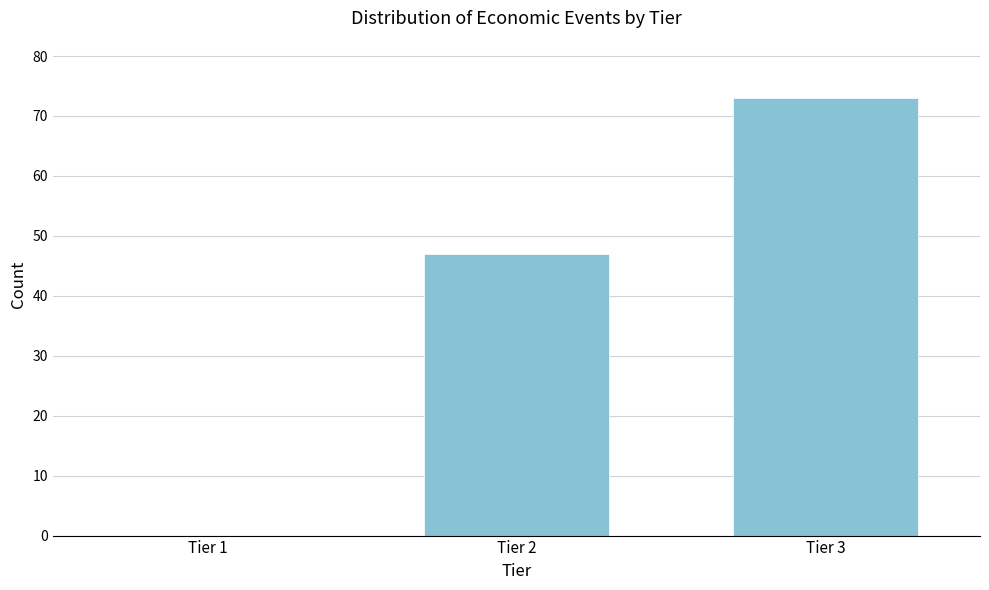

Reading left to right, transcribe all the data shown in this chart.

Tier 1=0	Tier 2=47	Tier 3=73